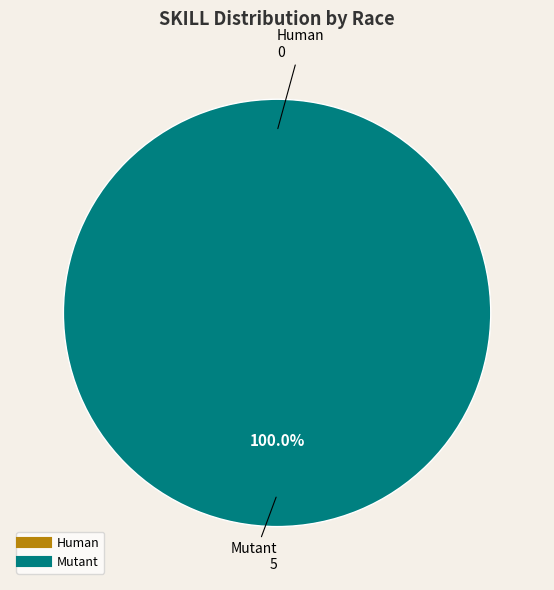

To the nearest percent, what portion does Mutant represent?

100%